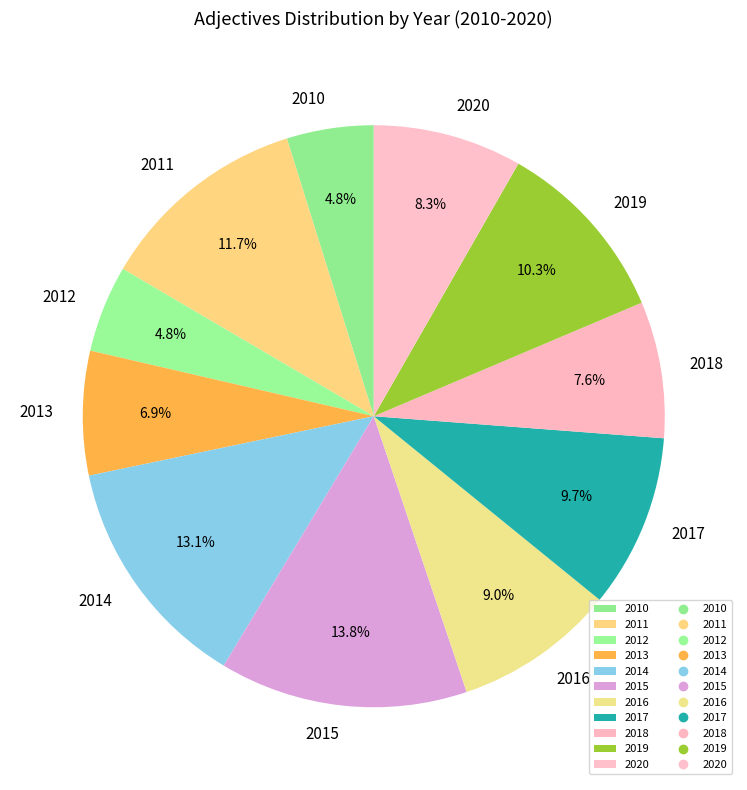

Which has a higher value, 2017 or 2014?

2014